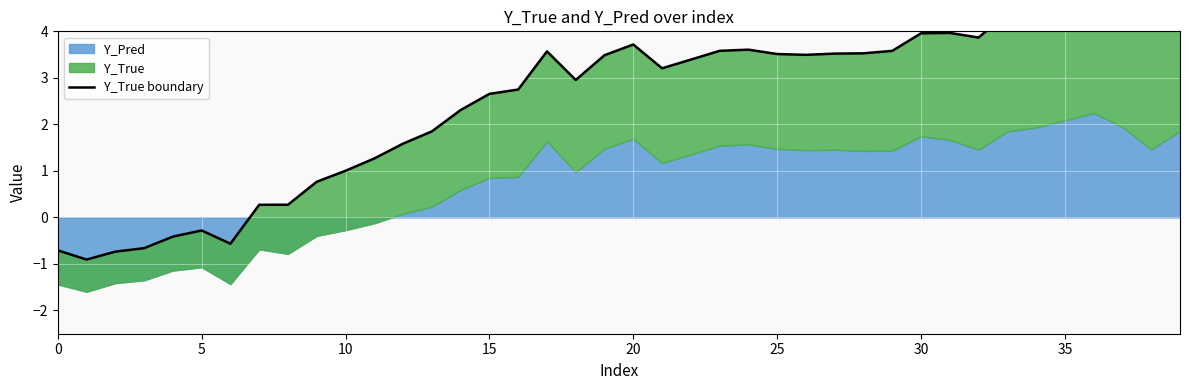

Does the chart display data point markers on the line(s)?

No